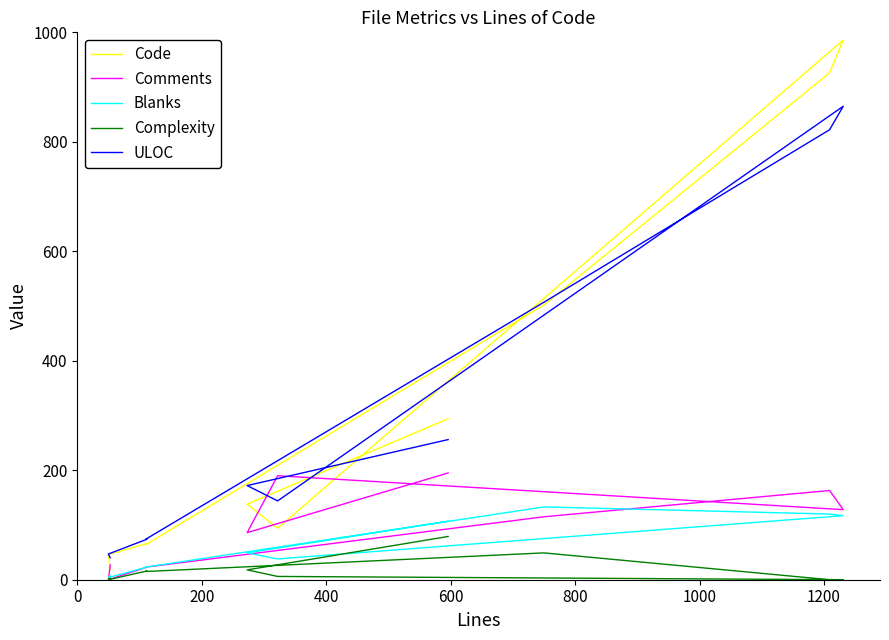

Which series has the largest total across all categories?

Code